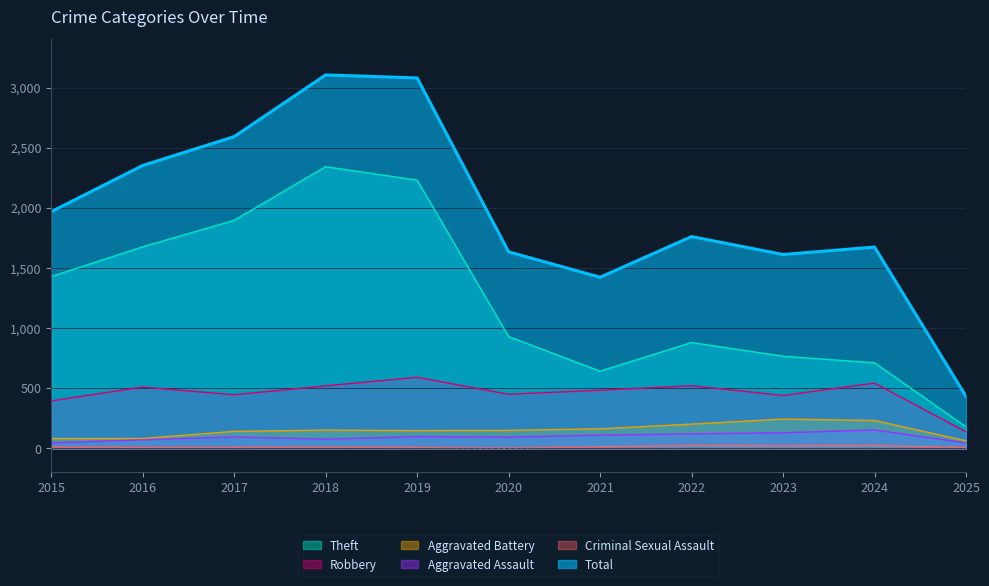

List the labels in order of Aggravated Battery value, largest first.

2023, 2024, 2022, 2021, 2018, 2020, 2019, 2017, 2015, 2016, 2025